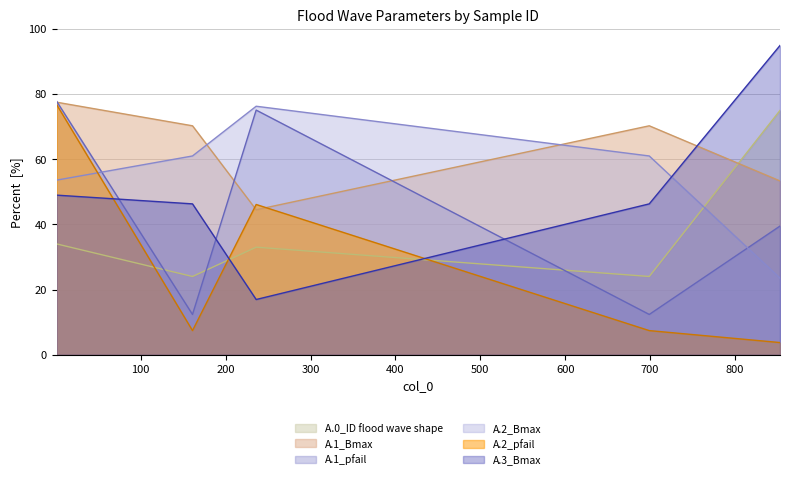

What is the spread (max minus min) of values at 699?

62.9